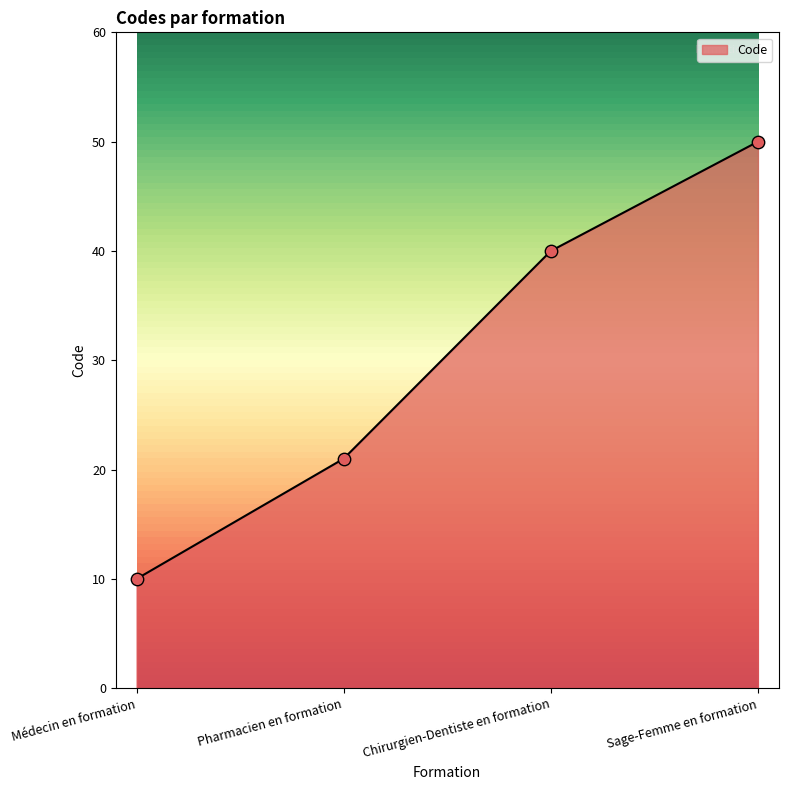

Which has a higher value, Sage-Femme en formation or Chirurgien-Dentiste en formation?

Sage-Femme en formation